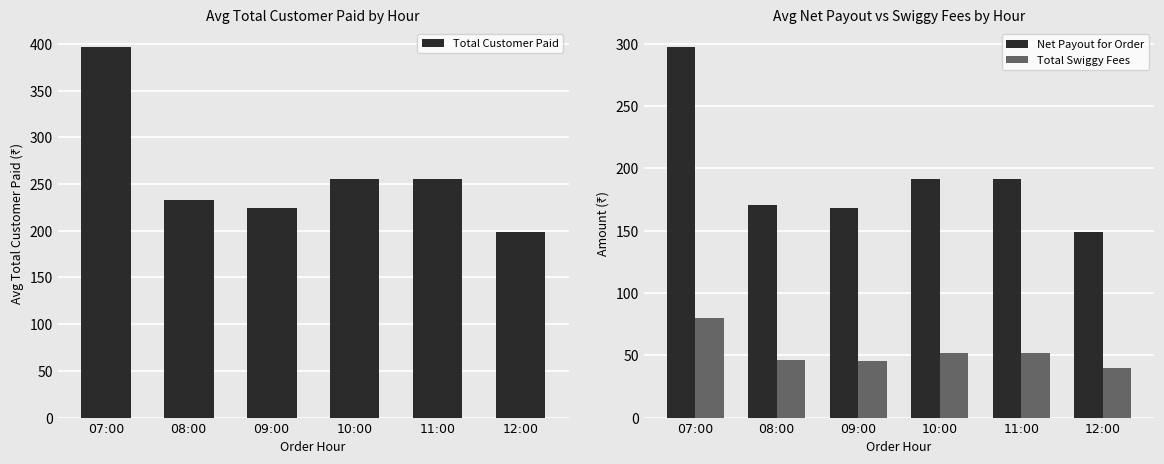

Where does the Total Swiggy Fees series first go above 51?

07:00